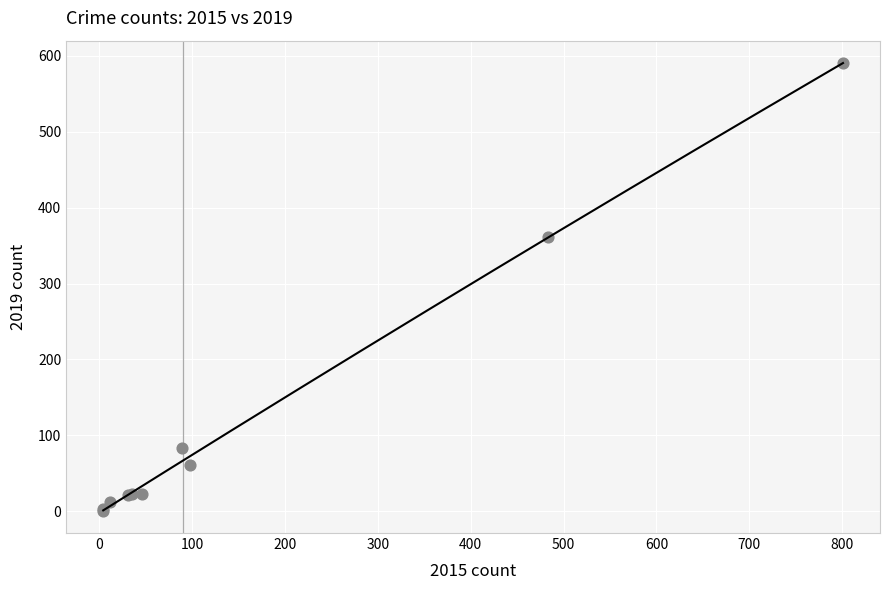

What Y value in the scatter plot is closest to 295?

361